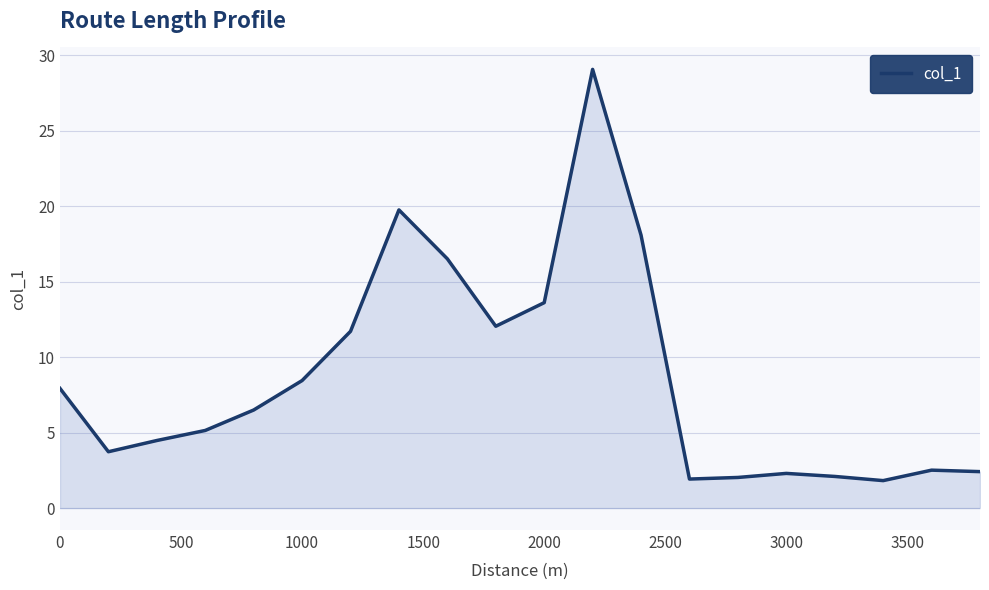

What is the difference between the maximum and minimum values?

27.3